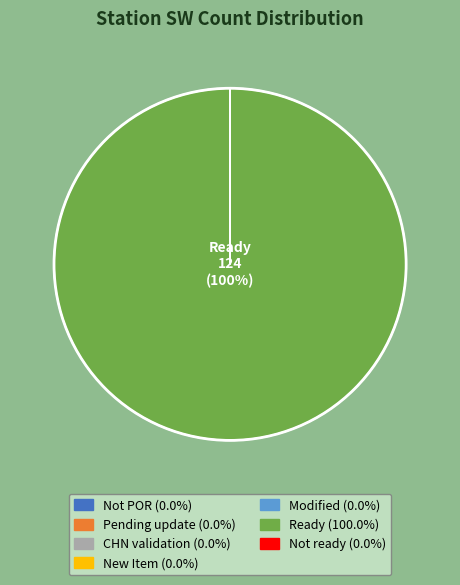

Which category has the biggest portion of the pie?

Ready